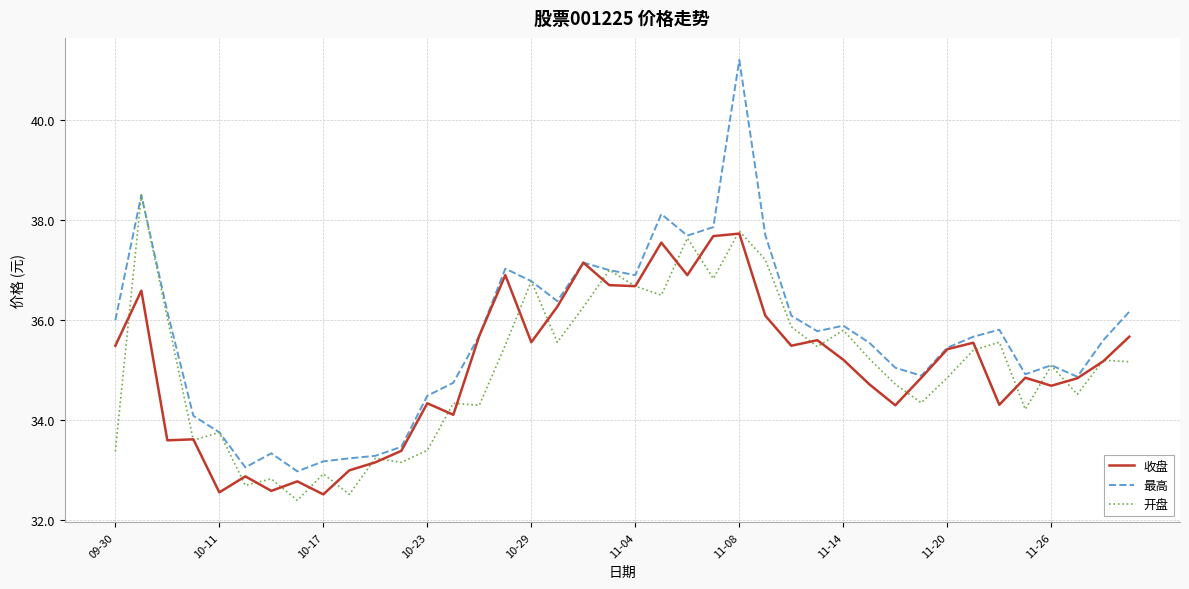

Which series has the largest range (max minus min)?

最高